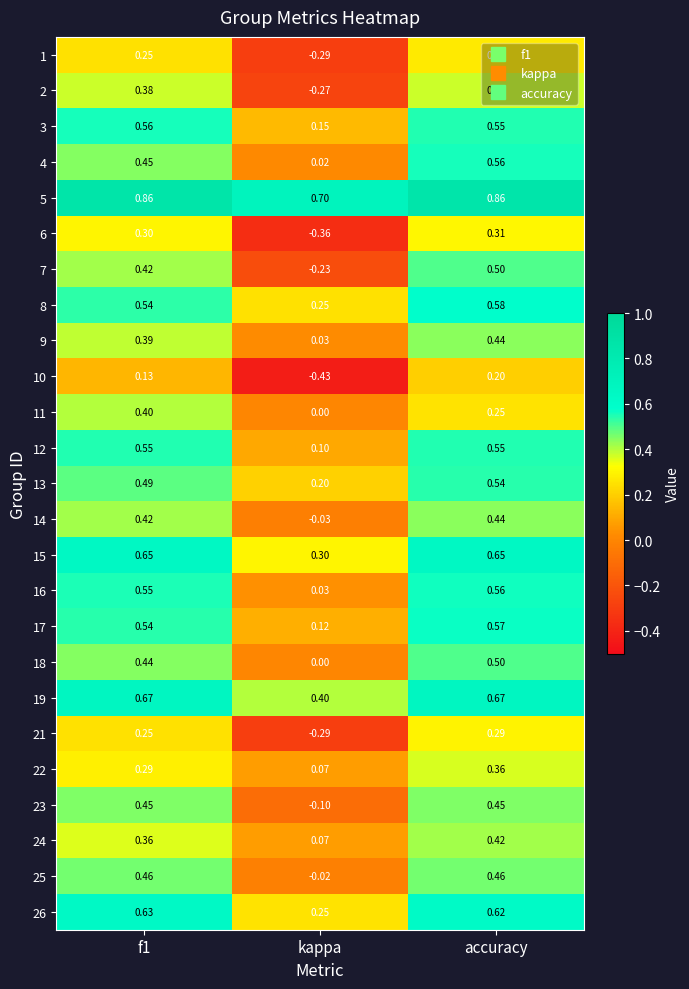

At which category is the sum across all series the highest?

accuracy